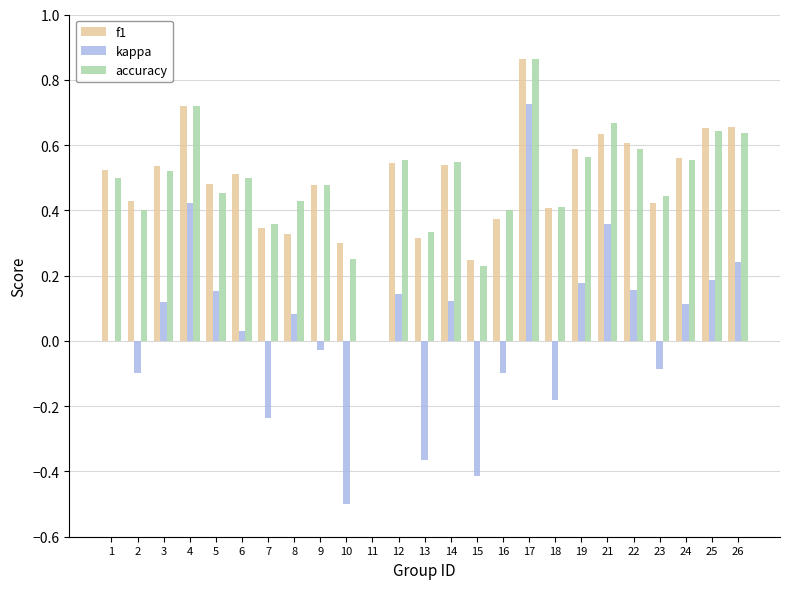

Count the accuracy values in the range 0 to 1.

25